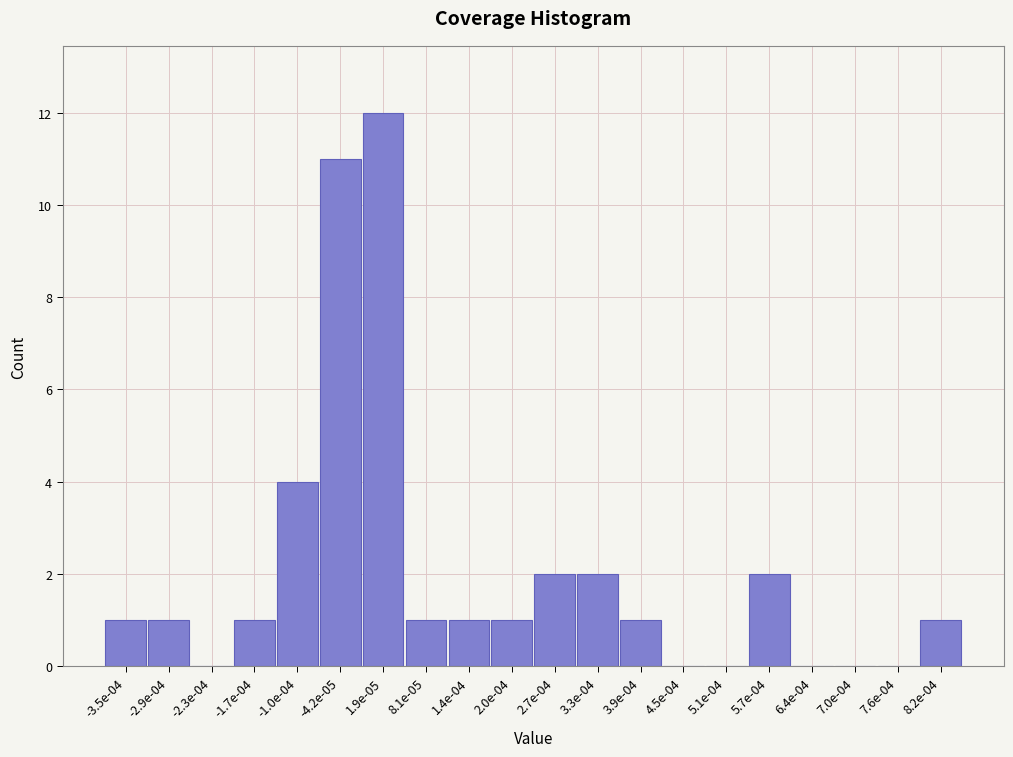

Reading left to right, transcribe all the data shown in this chart.

-3.5e-04=1	-2.9e-04=1	-2.3e-04=0	-1.7e-04=1	-1.0e-04=4	-4.2e-05=11	1.9e-05=12	8.1e-05=1	1.4e-04=1	2.0e-04=1	2.7e-04=2	3.3e-04=2	3.9e-04=1	4.5e-04=0	5.1e-04=0	5.7e-04=2	6.4e-04=0	7.0e-04=0	7.6e-04=0	8.2e-04=1